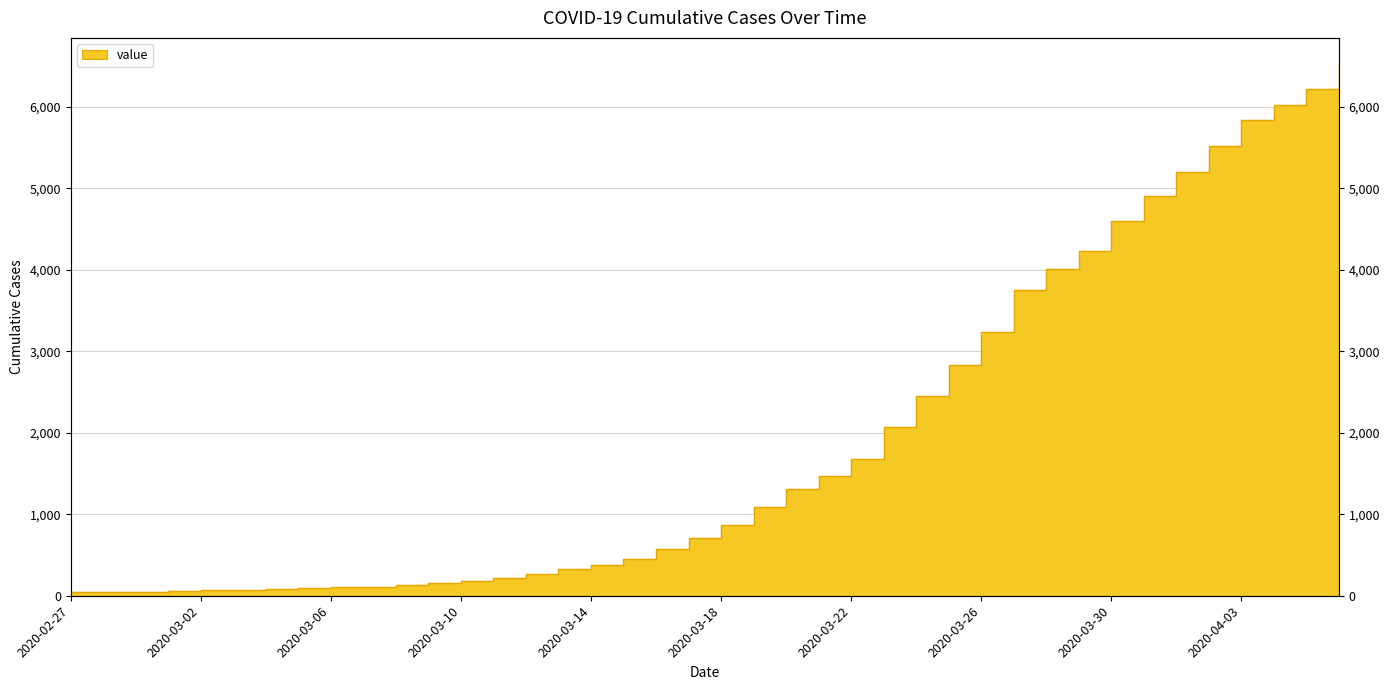

True or false: the data shows 5211 at 2020-03-26.

False